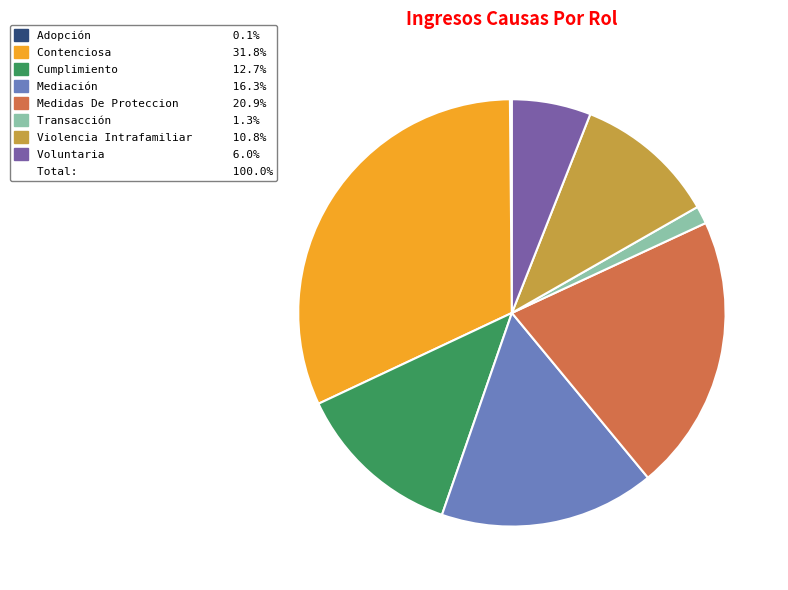

Does any single category account for the majority?

No